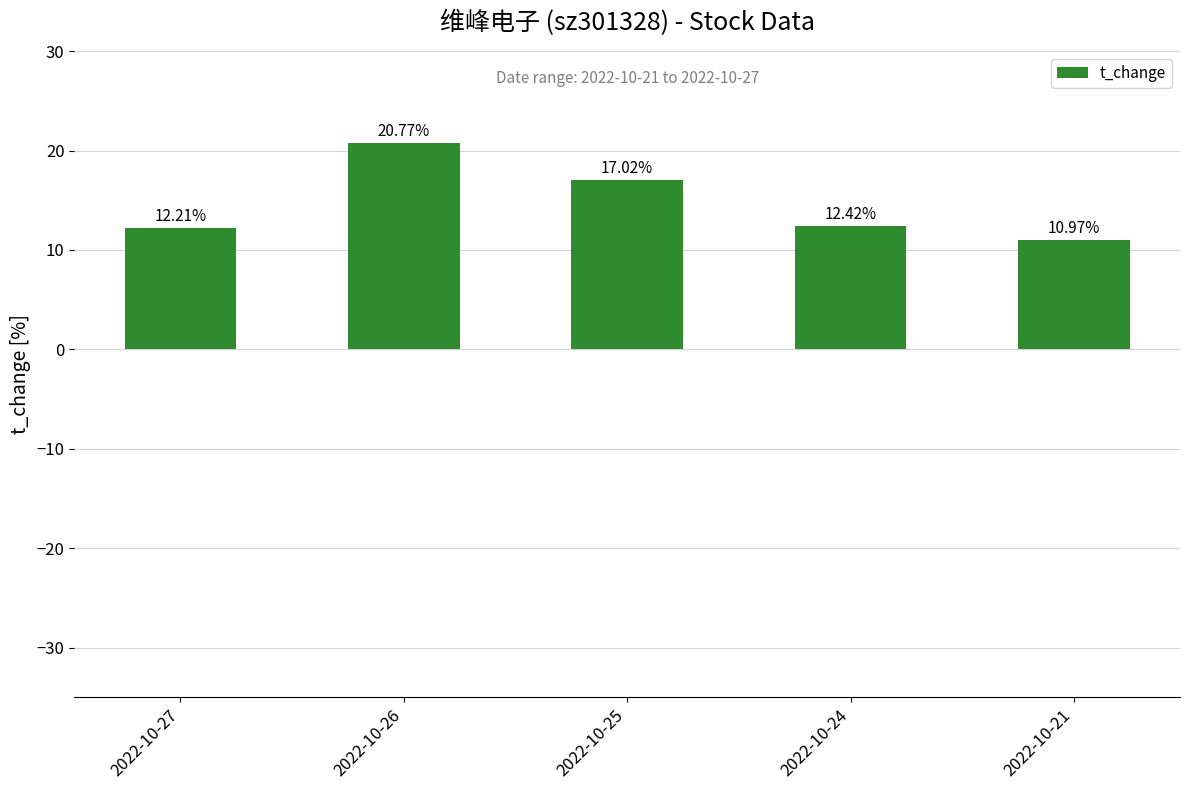

Rank the categories by value from highest to lowest.

2022-10-26, 2022-10-25, 2022-10-24, 2022-10-27, 2022-10-21